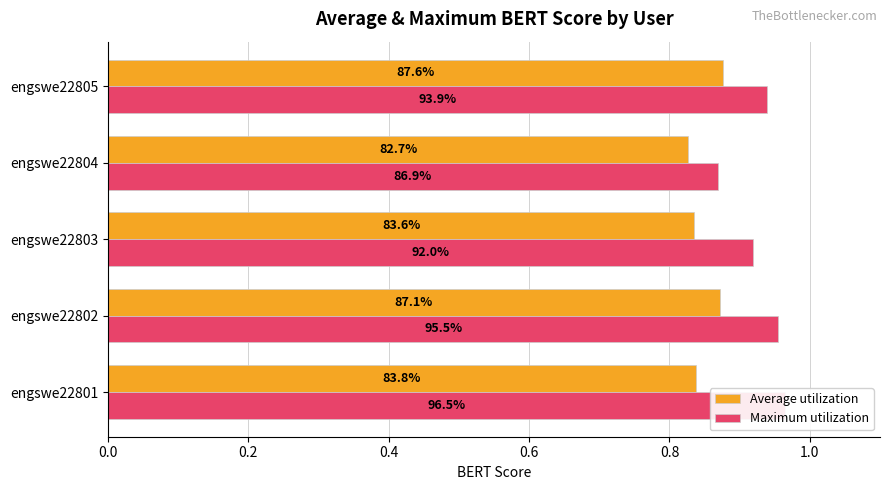

What is the difference between the maximum and minimum values in the Maximum utilization series?

0.1